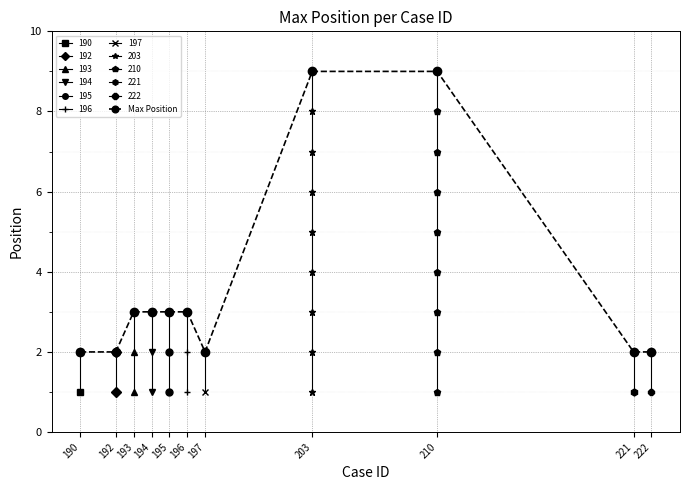

Where does the data first go above 3?

203